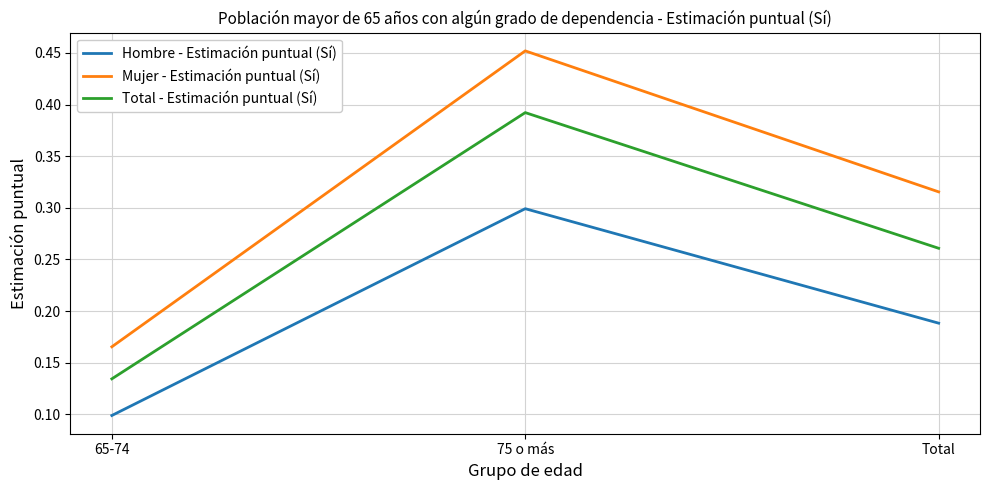

Which series changed the most between 65-74 and Total?

Mujer - Estimación puntual (Sí)